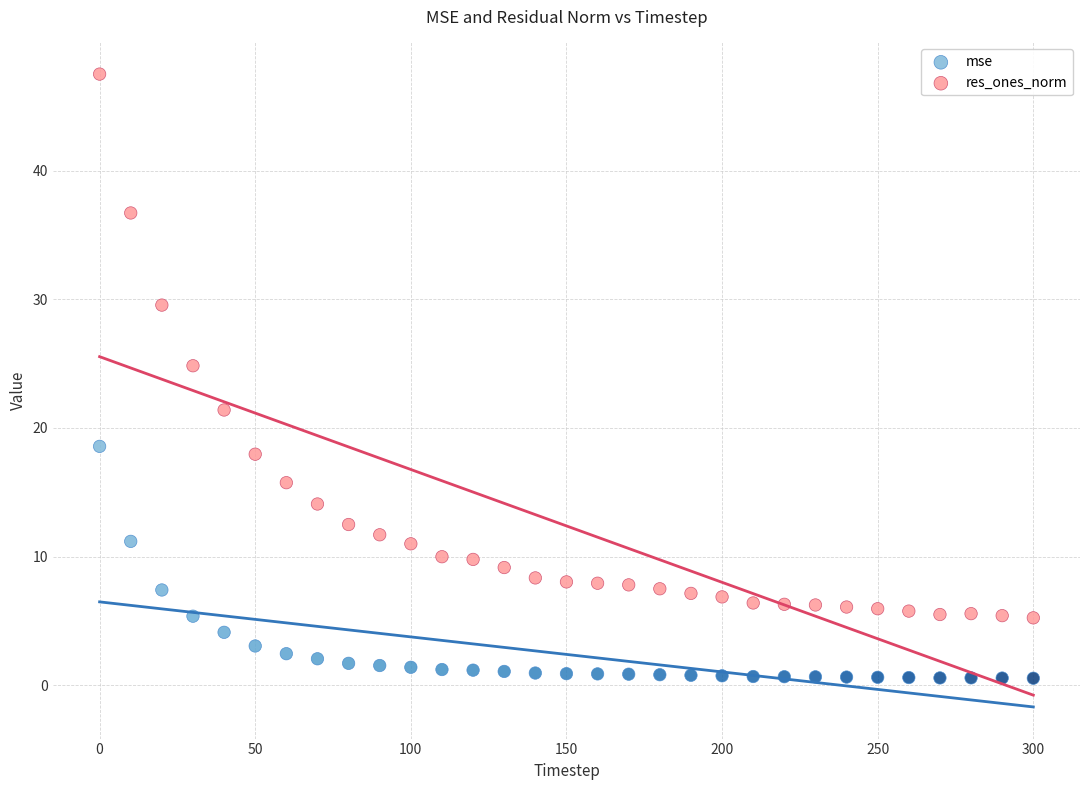

Across all data points, what is the range of Y values (max minus min)?

46.9